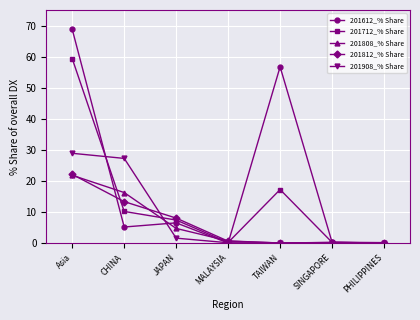

Is it true that 201612_% Share equals 56.7 at TAIWAN?

True